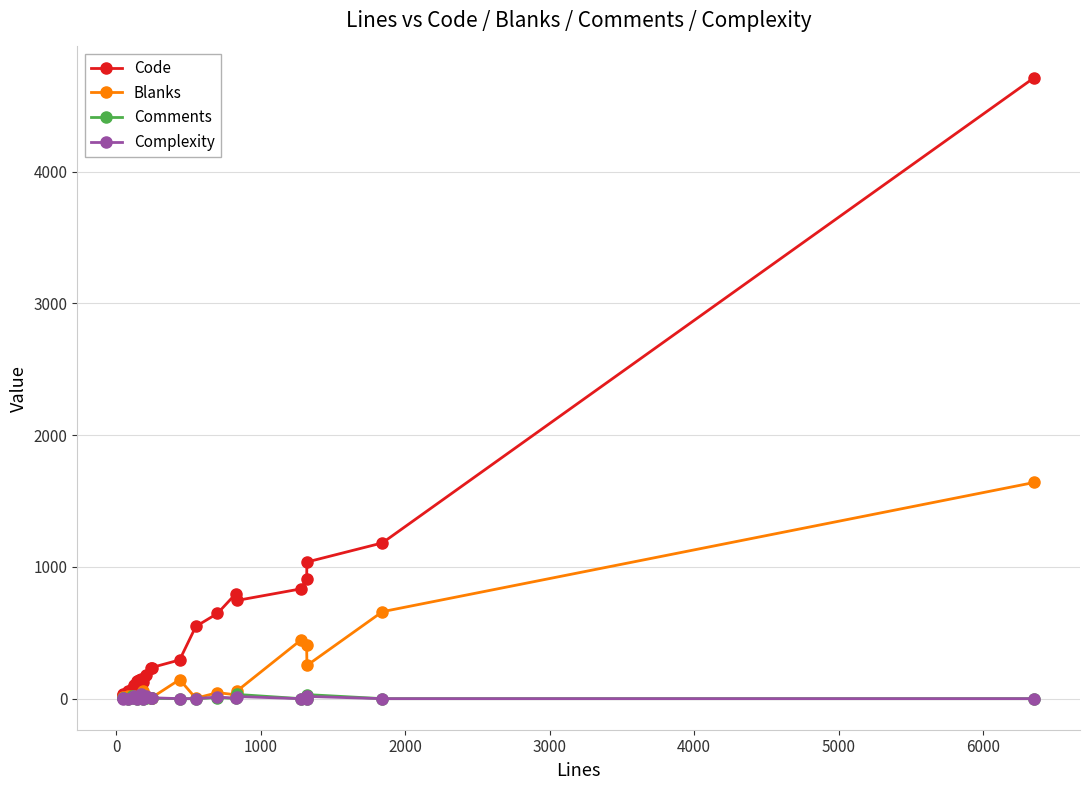

Does the chart have visible grid lines?

Yes